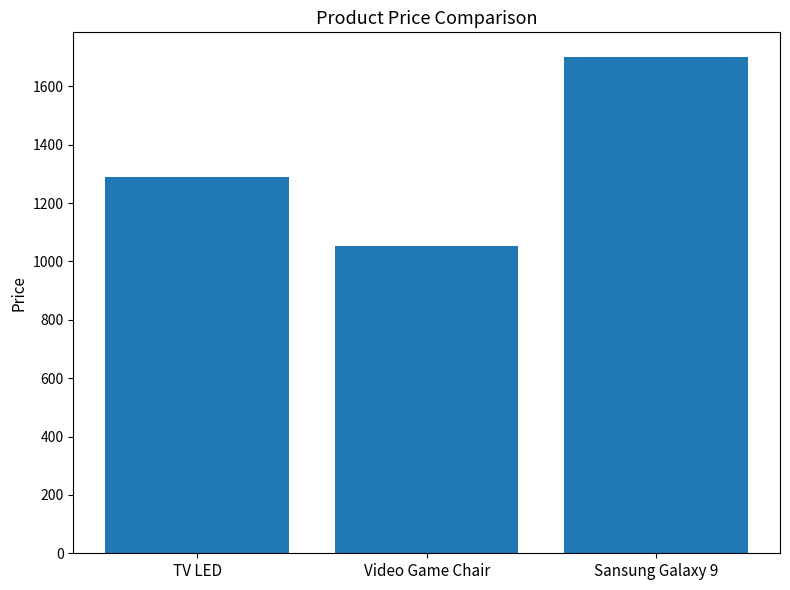

Reading right to left, extract all data points from this chart.

1700.0	1051.5	1291.0